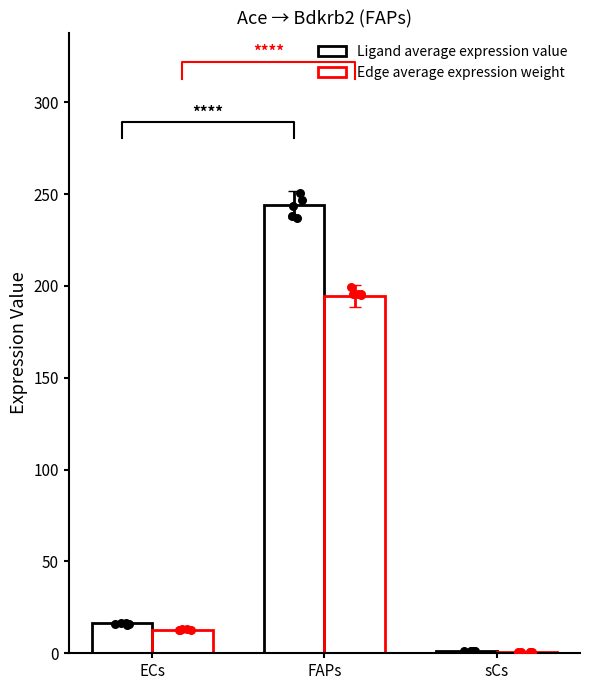

Which series reaches the minimum Y coordinate?

Edge average expression weight